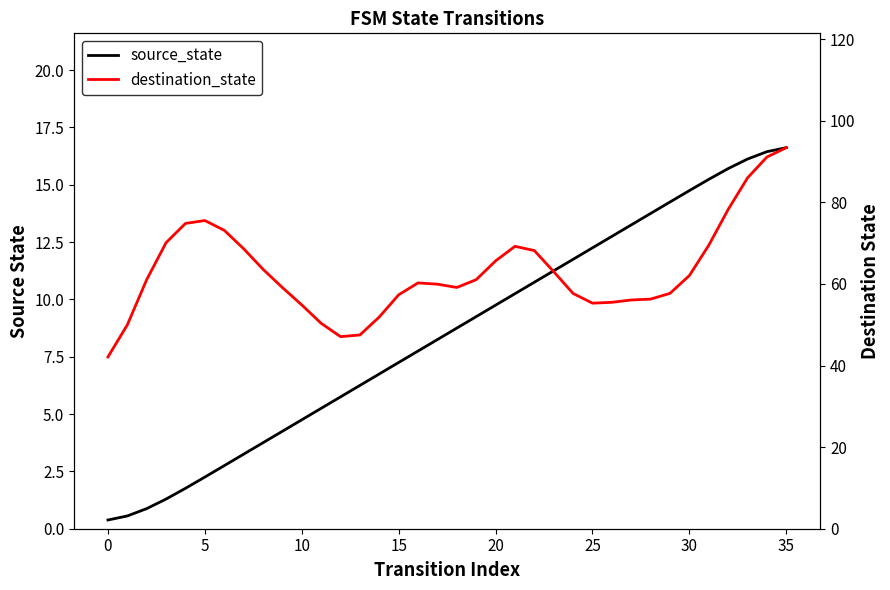

Is it true that destination_state equals 65.6 at 20?

True